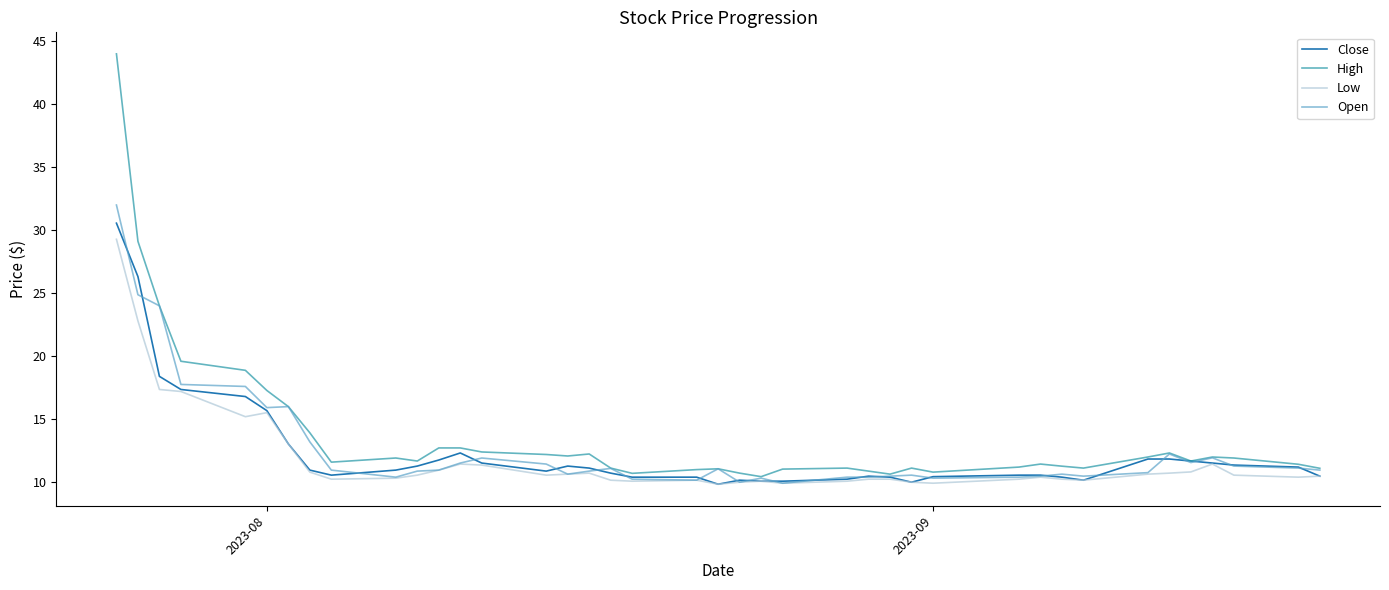

What are all the series names shown in the legend?

Close, High, Low, Open